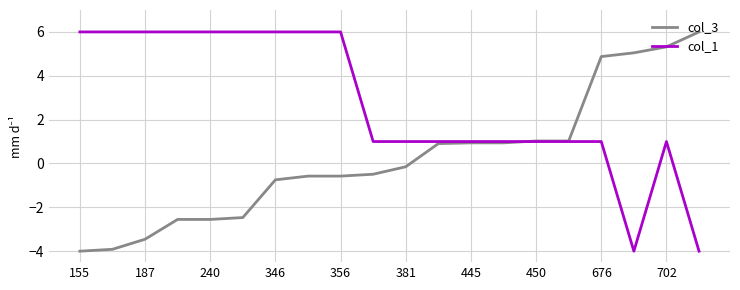

Does the chart have visible grid lines?

Yes